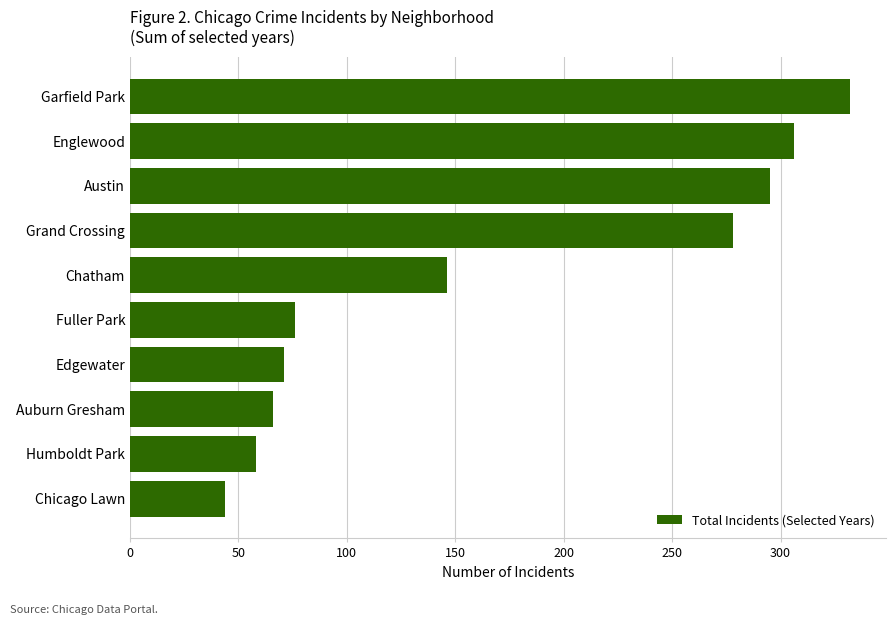

Is it true that the value at Auburn Gresham is 107?

False